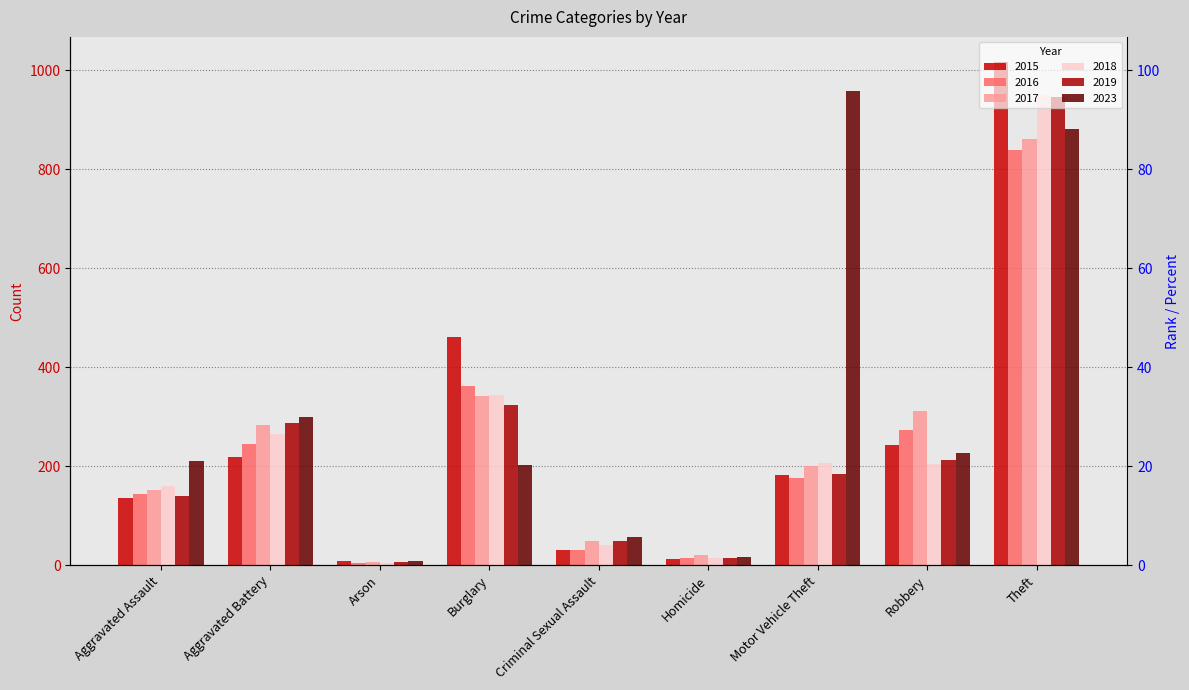

Rank the series at Burglary from lowest to highest value.

2023, 2019, 2017, 2018, 2016, 2015